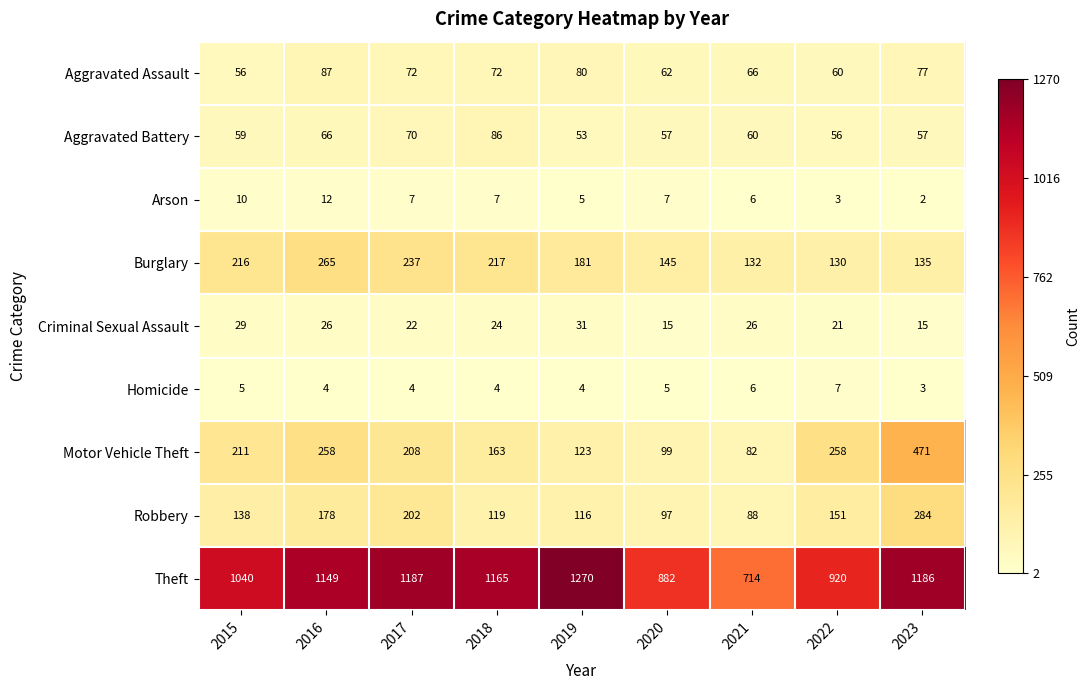

Which series has the largest total across all categories?

Theft